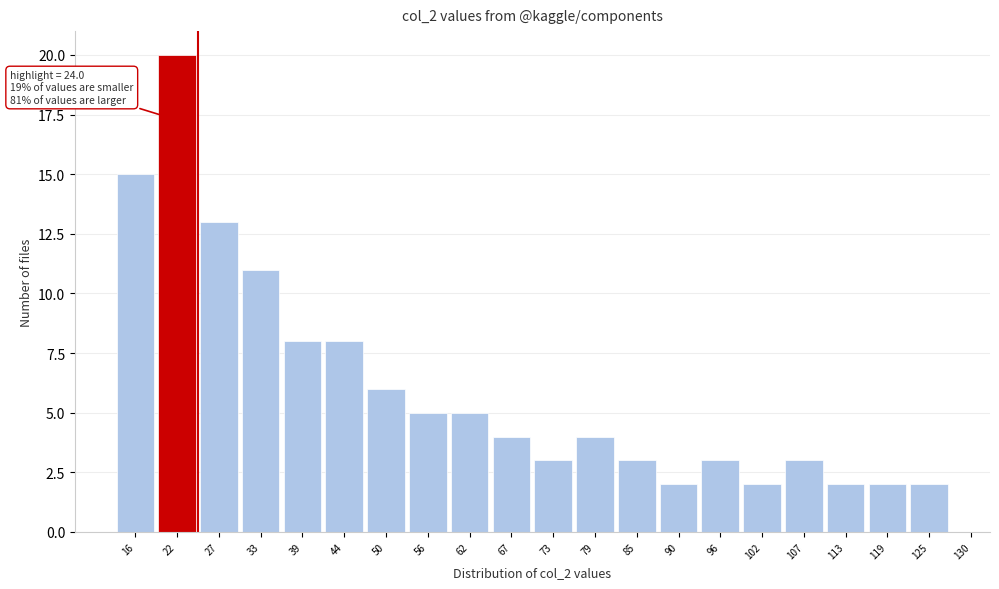

Reading left to right, extract all data points from this chart.

16=15	22=20	27=13	33=11	39=8	44=8	50=6	56=5	62=5	67=4	73=3	79=4	85=3	90=2	96=3	102=2	107=3	113=2	119=2	125=2